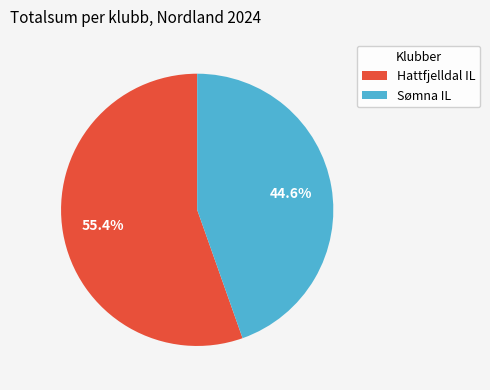

Count the number of slices in the pie.

2